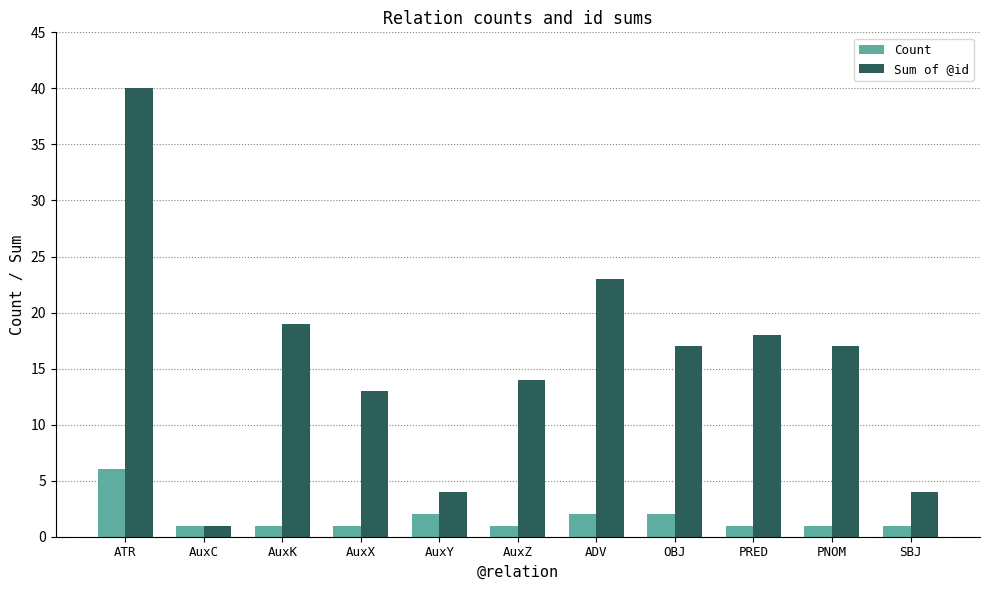

What are all the series names shown in the legend?

Count, Sum of @id